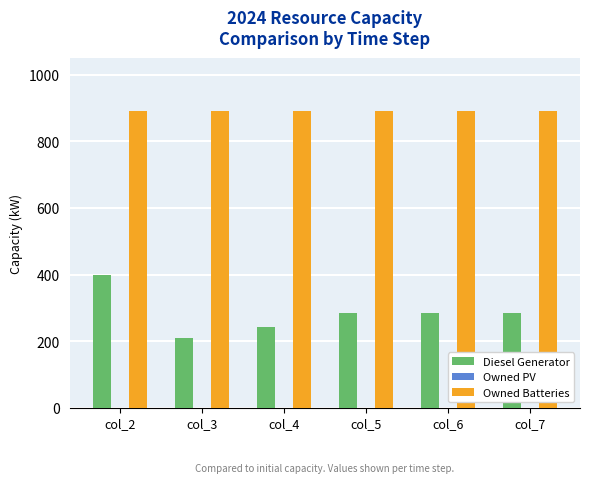

What is the maximum value shown in the chart?

892